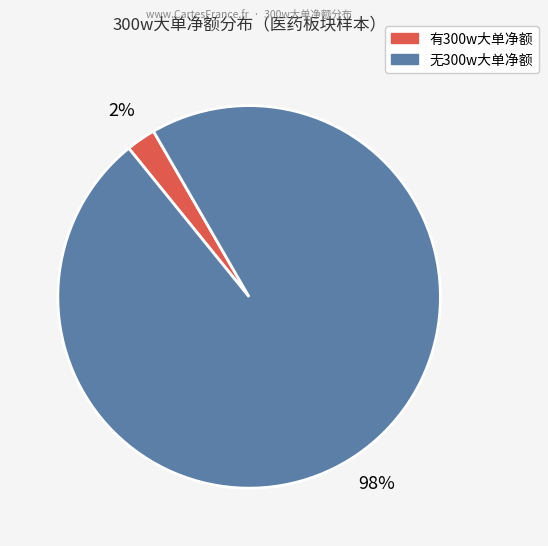

To the nearest percent, what is the average slice percentage?

50%